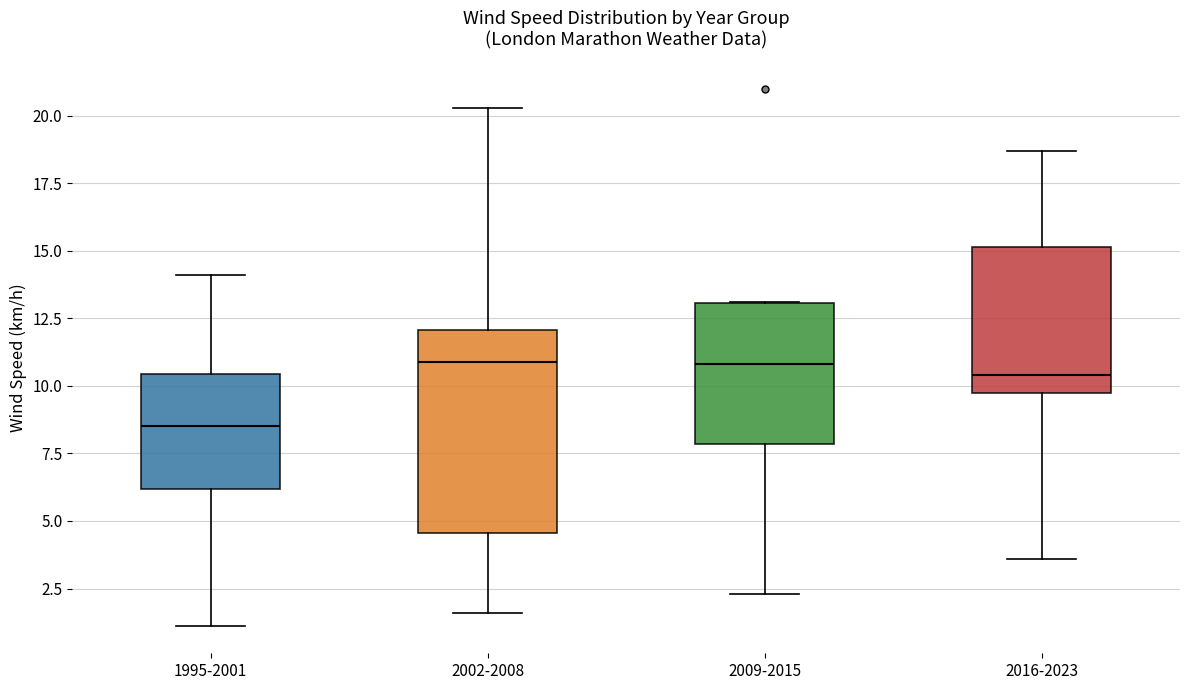

Reading left to right, transcribe this box plot: for each box, give where its median line is, the range the box spans, and where its two whiskers end, as read against the y-axis. The values are not printed on the chart, so give them approximately, as read against the axis.

1995-2001: median 8.5, box 6.0 to 10.5, whiskers 1.0 to 14.0
2002-2008: median 11.0, box 4.5 to 12.0, whiskers 1.5 to 20.5
2009-2015: median 11.0, box 8.0 to 13.0, whiskers 2.5 to 13.0
2016-2023: median 10.5, box 10.0 to 15.0, whiskers 3.5 to 18.5